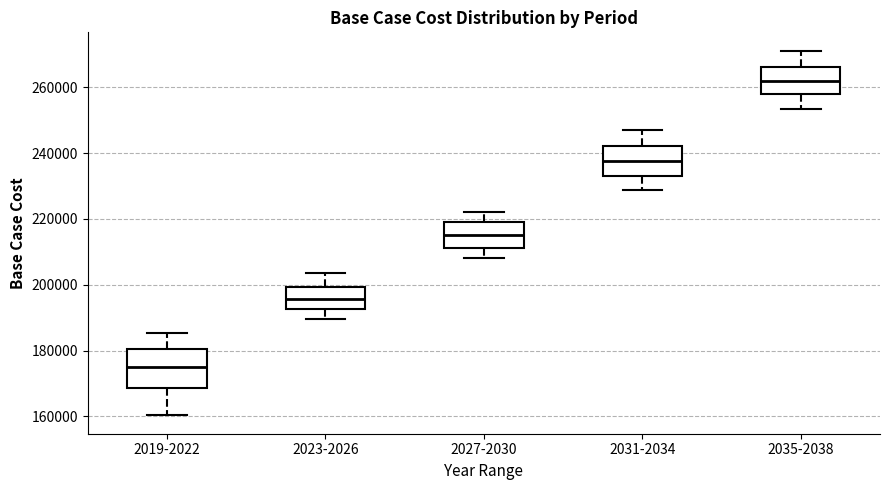

Reading left to right, read every box against the y-axis: the position of its median line, the range the box covers, and the ends of its whiskers. The values are not printed on the chart, so give them approximately, as read against the axis.

2019-2022: median 176000, box 168000 to 180000, whiskers 160000 to 186000
2023-2026: median 196000, box 192000 to 200000, whiskers 190000 to 204000
2027-2030: median 216000, box 212000 to 218000, whiskers 208000 to 222000
2031-2034: median 238000, box 232000 to 242000, whiskers 228000 to 246000
2035-2038: median 262000, box 258000 to 266000, whiskers 254000 to 272000